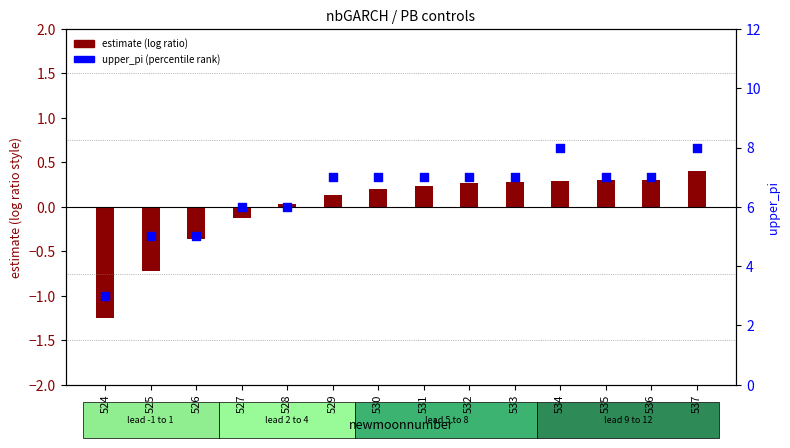

Which series contains the lowest Y value?

estimate (centered)